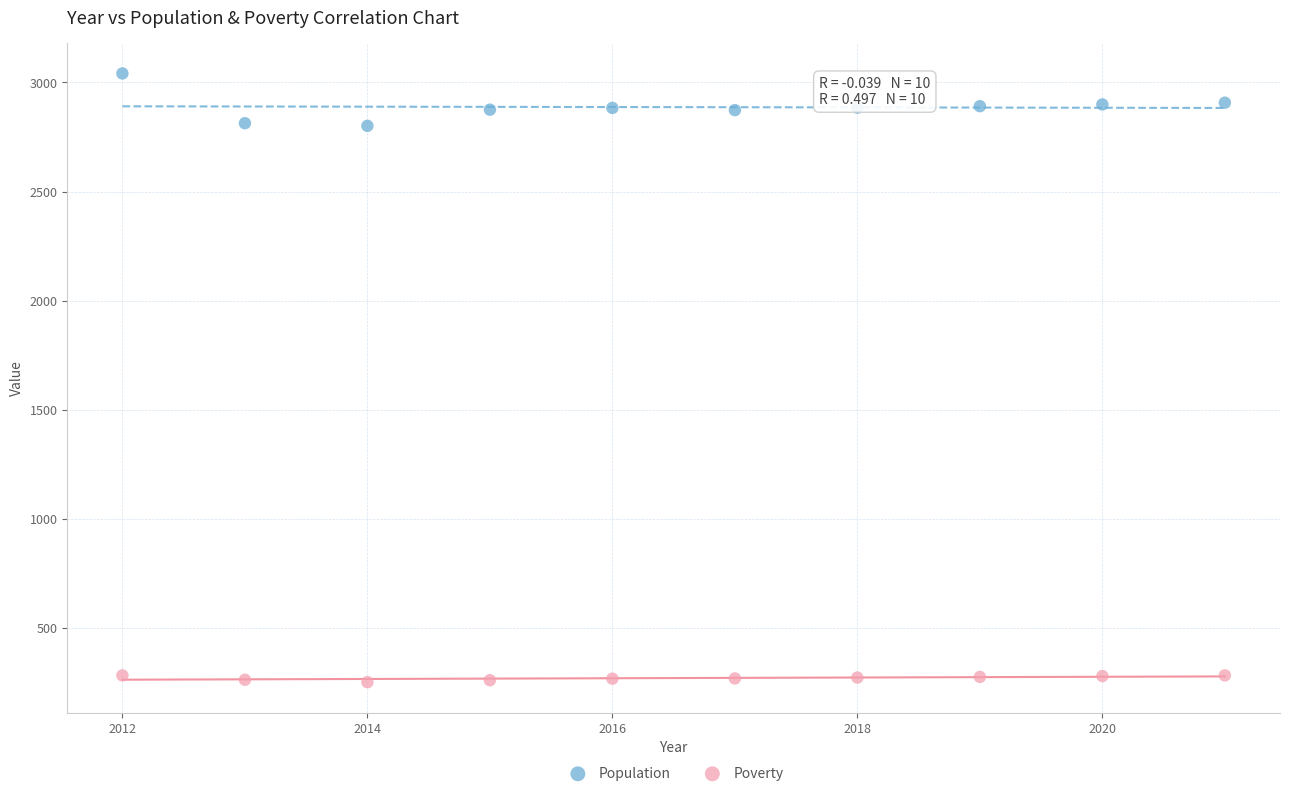

Which series has the largest Y range (max minus min)?

Population